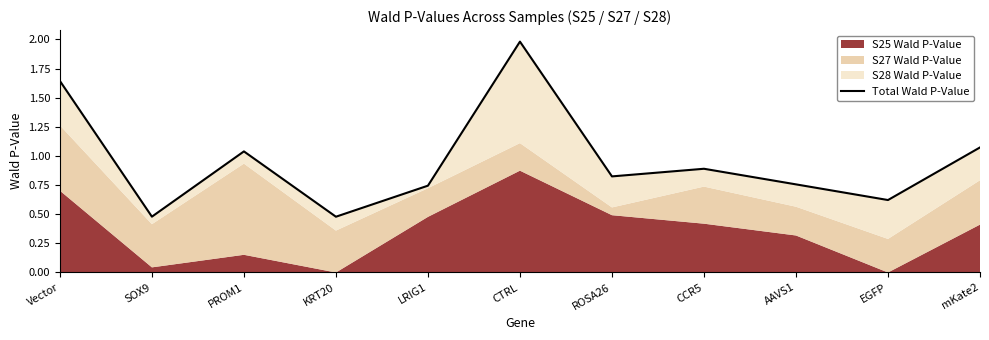

Where is the data nearest to the value 1?

PROM1